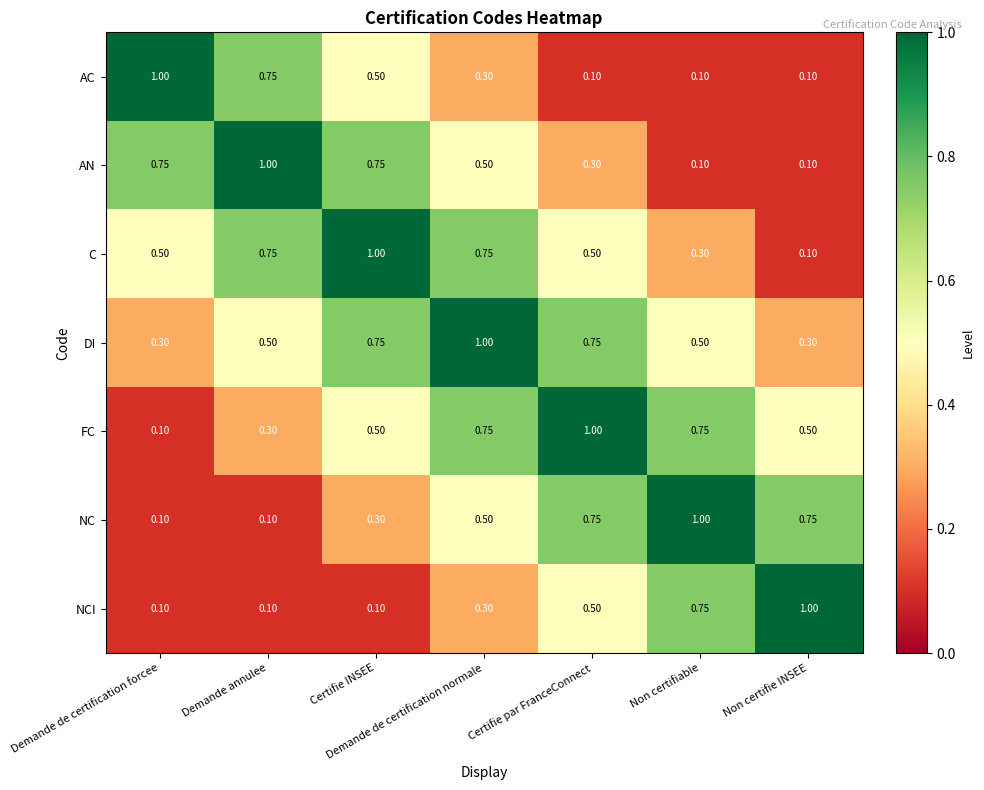

What is the difference between the highest and lowest values at Non certifie INSEE?

0.9